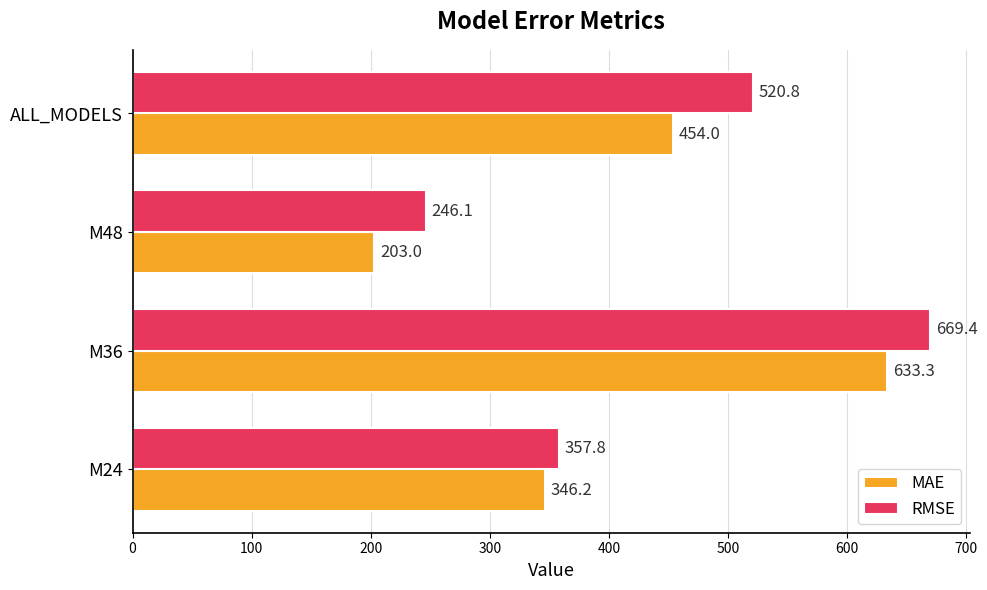

Which category has the highest value across all series?

M36